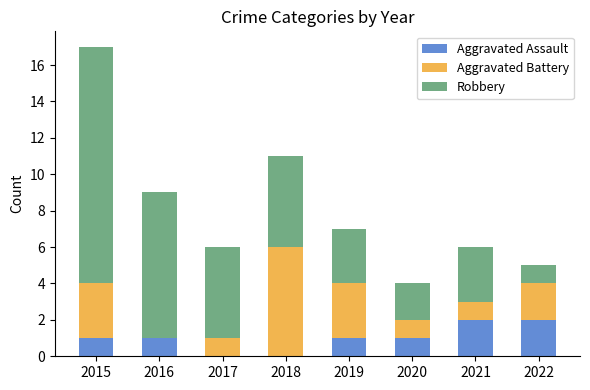

At which category is the sum across all series the highest?

2015